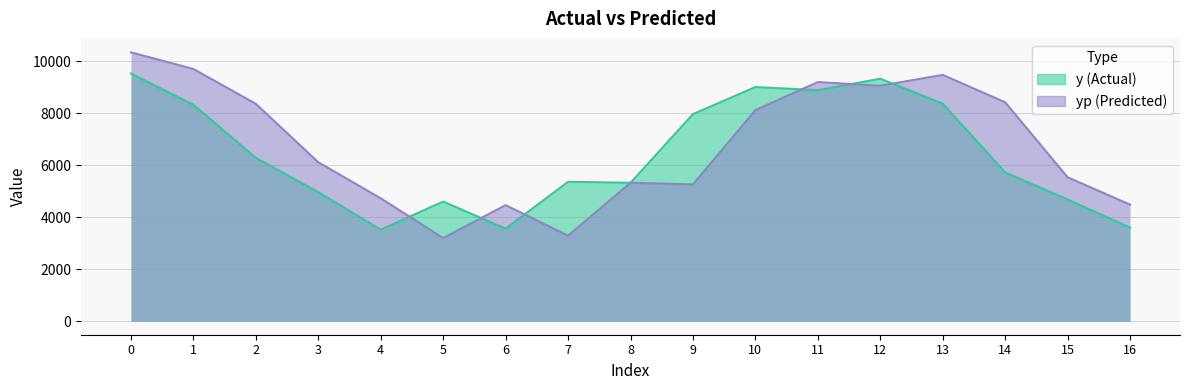

What is the maximum value shown in the chart?

10334.3